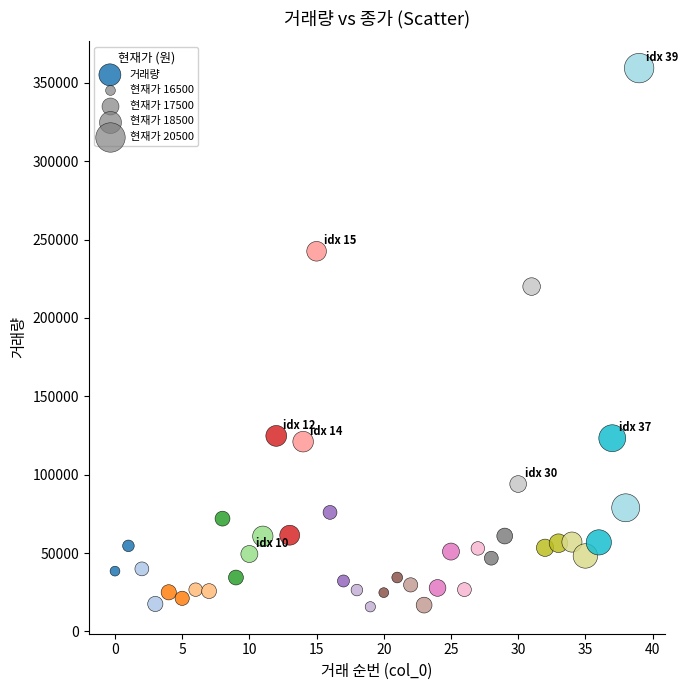

What Y value in the scatter plot is closest to 187580?

220052